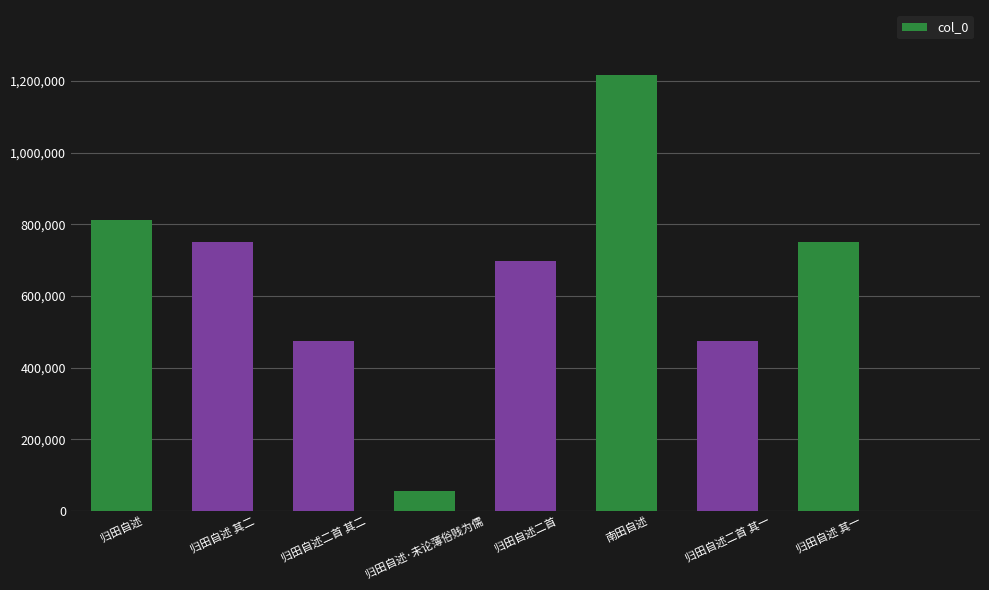

Between 南田自述 and 归田自述二首 其二, which is larger?

南田自述